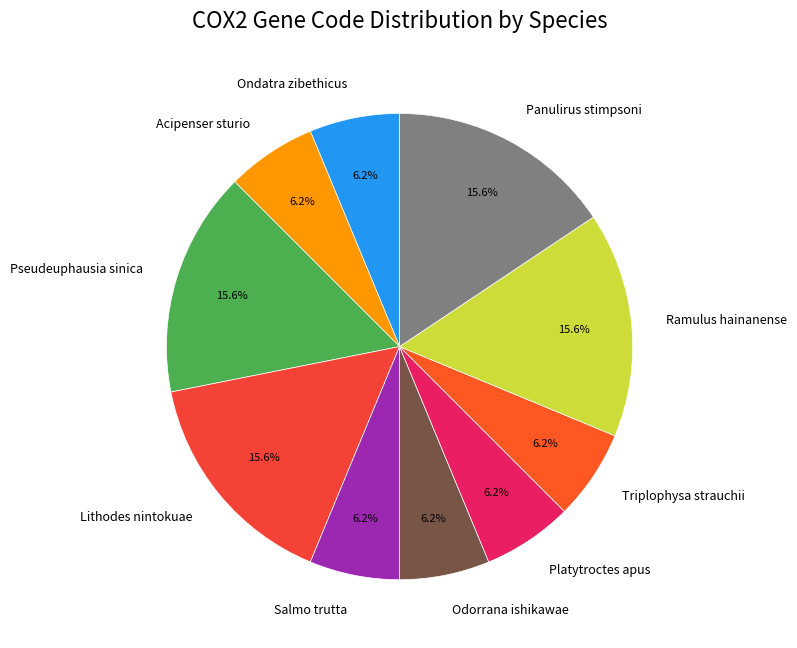

Is Odorrana ishikawae the majority of the pie?

No